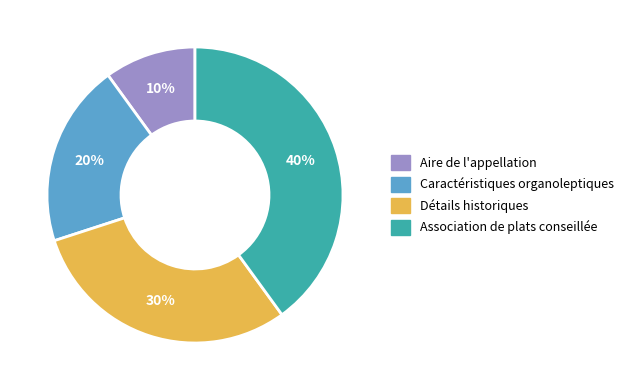

What is the ratio of the value at Détails historiques to the value at Caractéristiques organoleptiques?

1.5